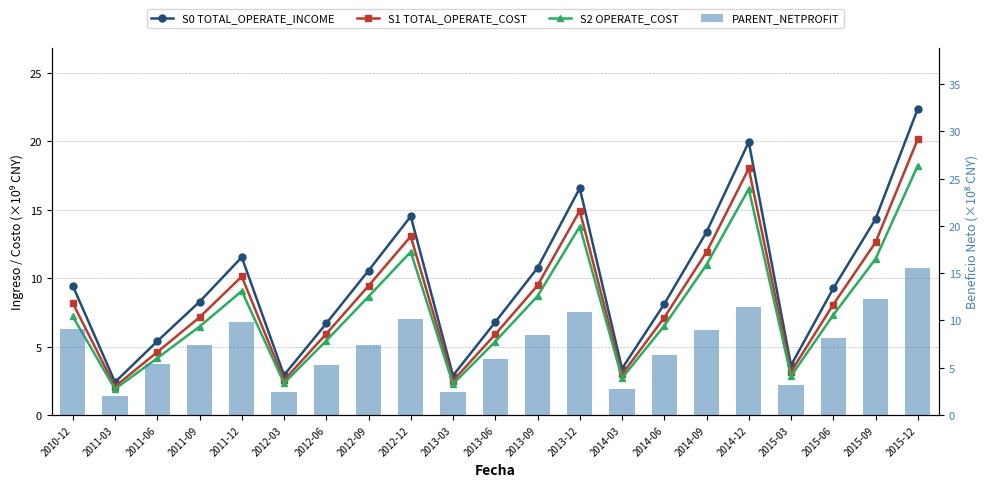

Reading right to left, extract all data points from this chart.

S0 TOTAL_OPERATE_INCOME: 22.4	14.3	9.3	3.6	20.0	13.4	8.1	3.4	16.6	10.8	6.8	2.9	14.5	10.6	6.7	2.9	11.5	8.3	5.4	2.4	9.5
S1 TOTAL_OPERATE_COST: 20.2	12.6	8.1	3.2	18.0	11.9	7.1	3.0	14.9	9.5	5.9	2.5	13.1	9.4	5.9	2.6	10.1	7.1	4.6	2.1	8.2
S2 OPERATE_COST: 18.2	11.4	7.3	2.8	16.5	11.0	6.5	2.7	13.8	8.7	5.4	2.3	11.9	8.7	5.4	2.3	9.1	6.5	4.2	1.9	7.2
Beneficio Neto: 0.0	0.0	0.0	0.0	0.0	0.0	0.0	0.0	0.0	0.0	0.0	0.0	0.0	0.0	0.0	0.0	0.0	0.0	0.0	0.0	0.0
PARENT_NETPROFIT: 15.5	12.3	8.2	3.2	11.5	9.0	6.3	2.8	10.9	8.4	5.9	2.4	10.2	7.5	5.3	2.4	9.9	7.4	5.4	2.0	9.1